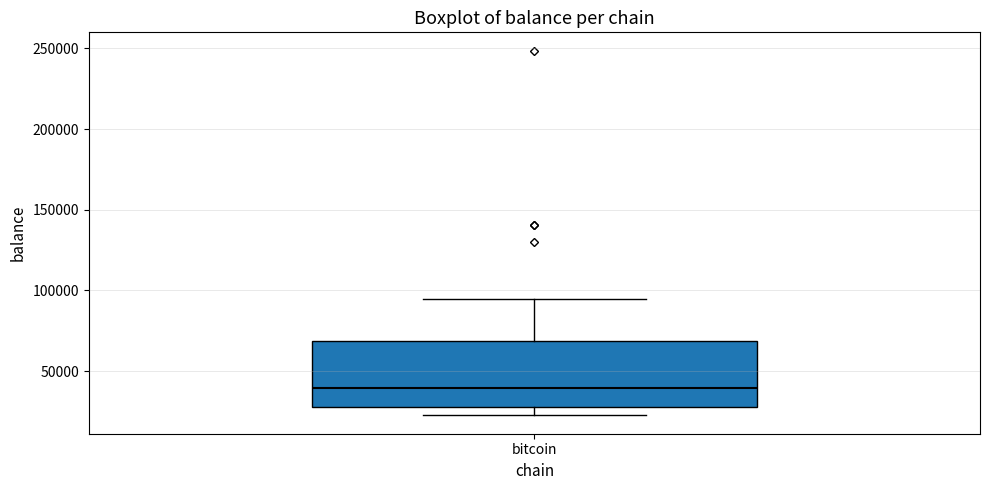

Transcribe this box plot: give where the median line is, the range the box spans, and where the two whiskers end, as read against the y-axis. The values are not printed on the chart, so give them approximately, as read against the axis.

median 40000, box 30000 to 70000, whiskers 25000 to 95000